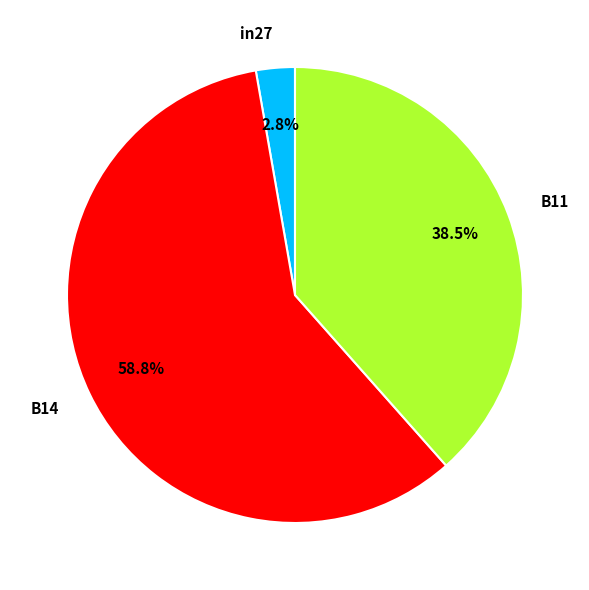

How many slices are in this pie chart?

3